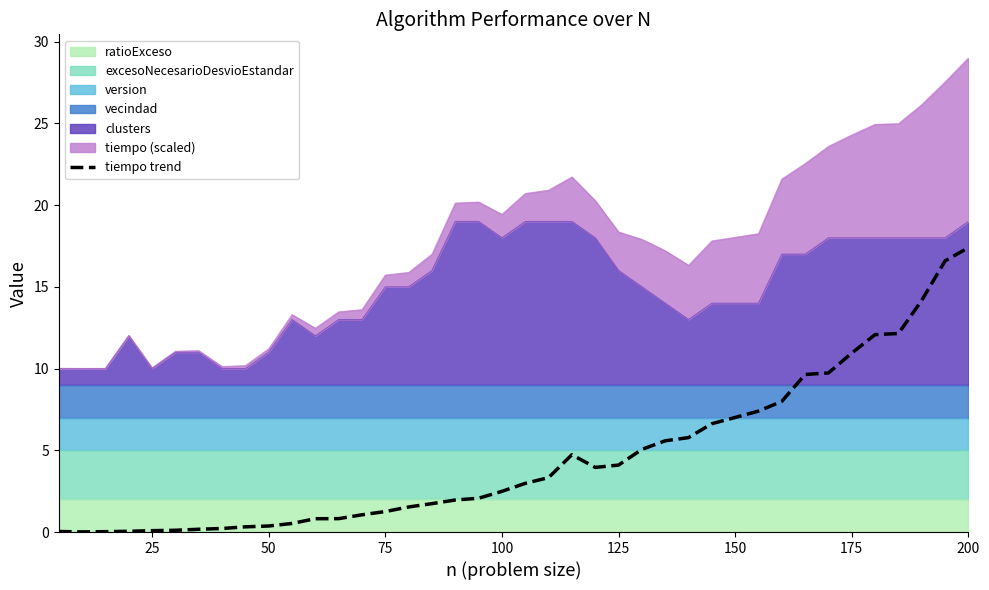

Reading left to right, extract all data points from this chart.

0.0	0.0	0.0	0.0	0.1	0.1	0.2	0.2	0.3	0.4	0.5	0.8	0.8	1.1	1.3	1.5	1.7	2.0	2.1	2.5	3.0	3.3	4.7	4.0	4.1	5.1	5.6	5.8	6.6	7.0	7.4	8.0	9.6	9.7	10.9	12.1	12.1	14.2	16.6	17.4